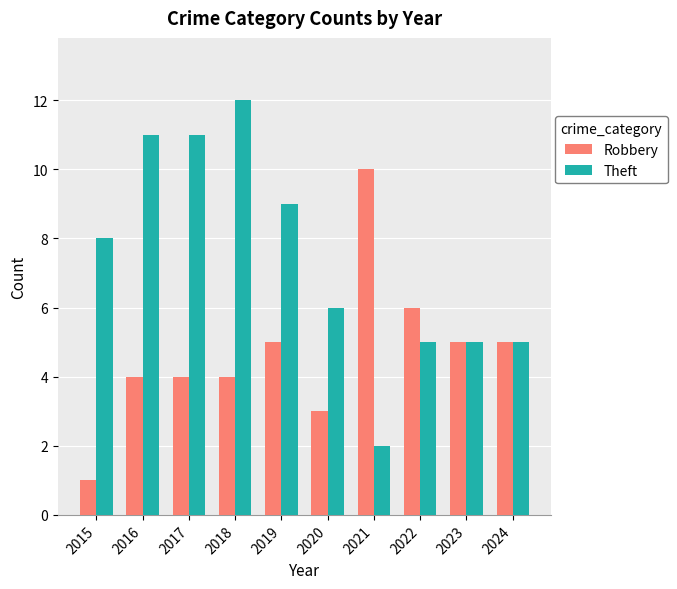

What is the approximate value of Theft at 2020?

6